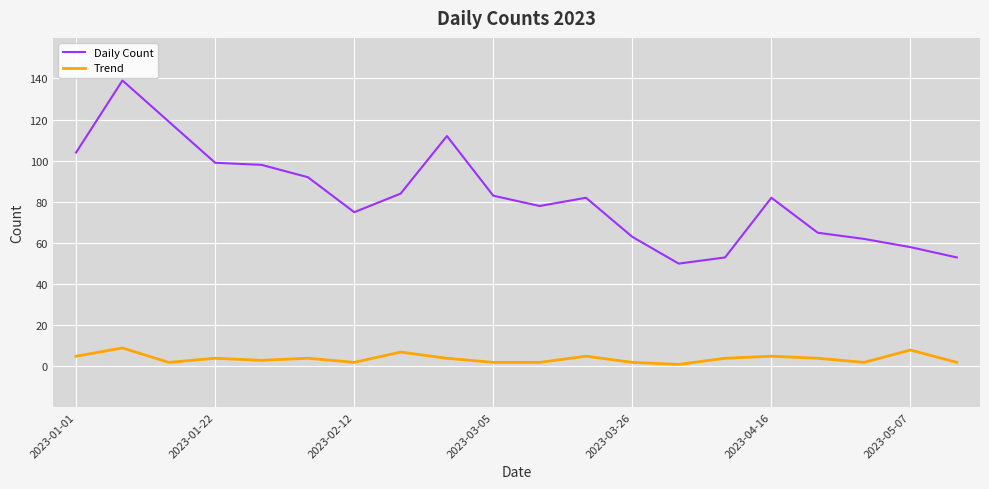

Rank the series by their maximum value, from lowest to highest.

Trend, Daily Count